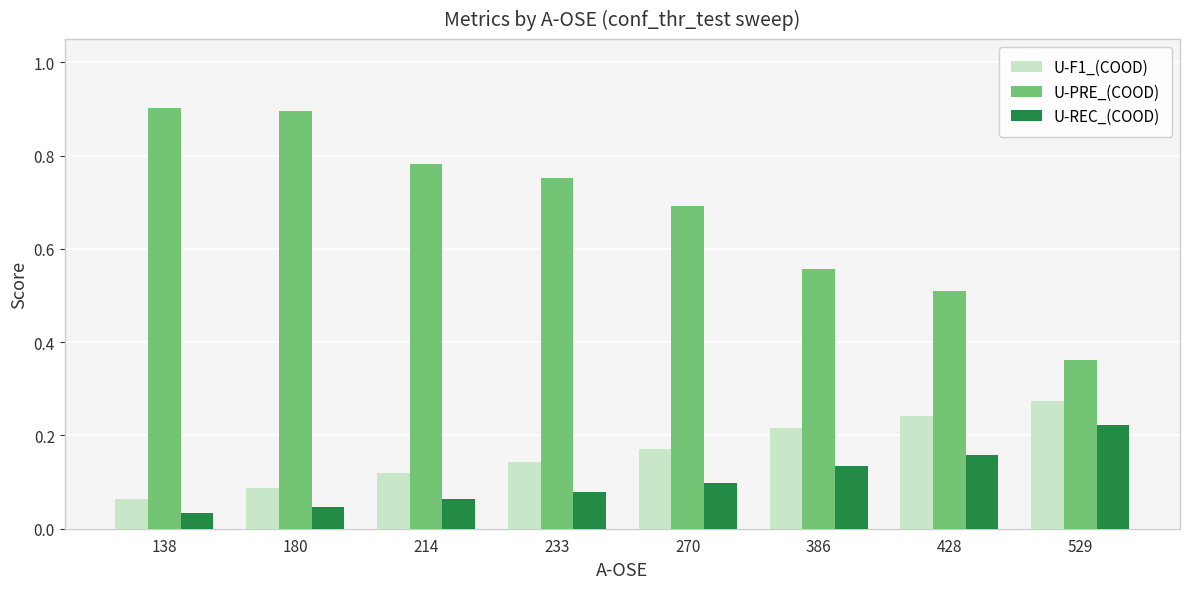

Which series has the largest range (max minus min)?

U-PRE_(COOD)